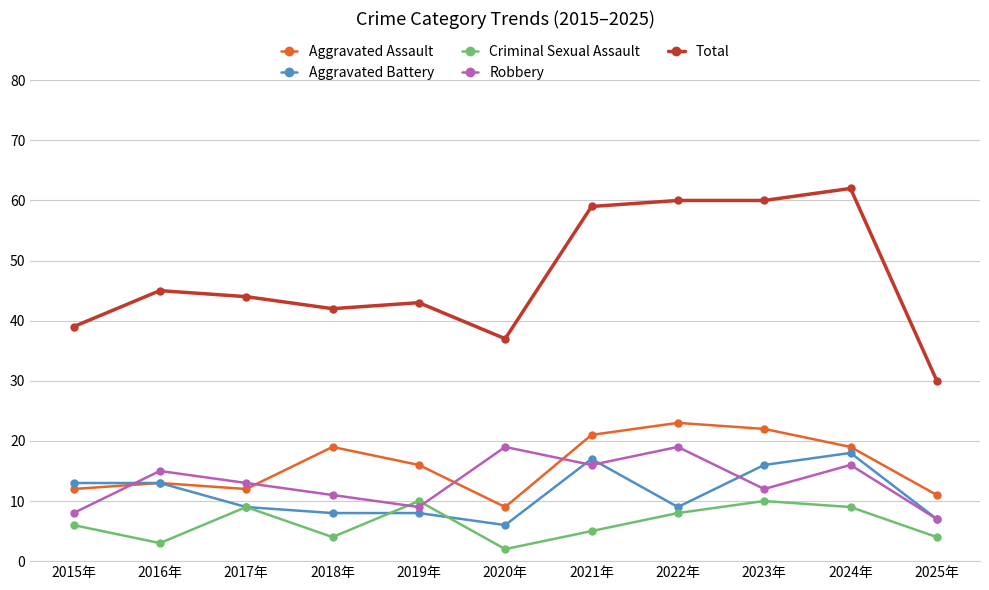

True or false: Robbery has more than 1 interior local peaks.

True